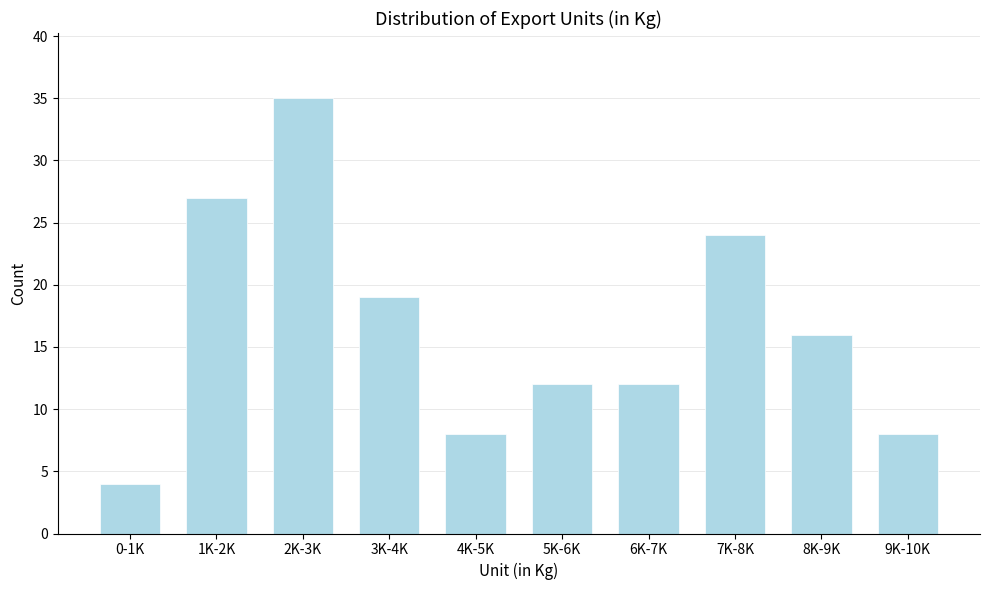

Reading left to right, what are all the values shown in this chart?

0-1K=4	1K-2K=27	2K-3K=35	3K-4K=19	4K-5K=8	5K-6K=12	6K-7K=12	7K-8K=24	8K-9K=16	9K-10K=8